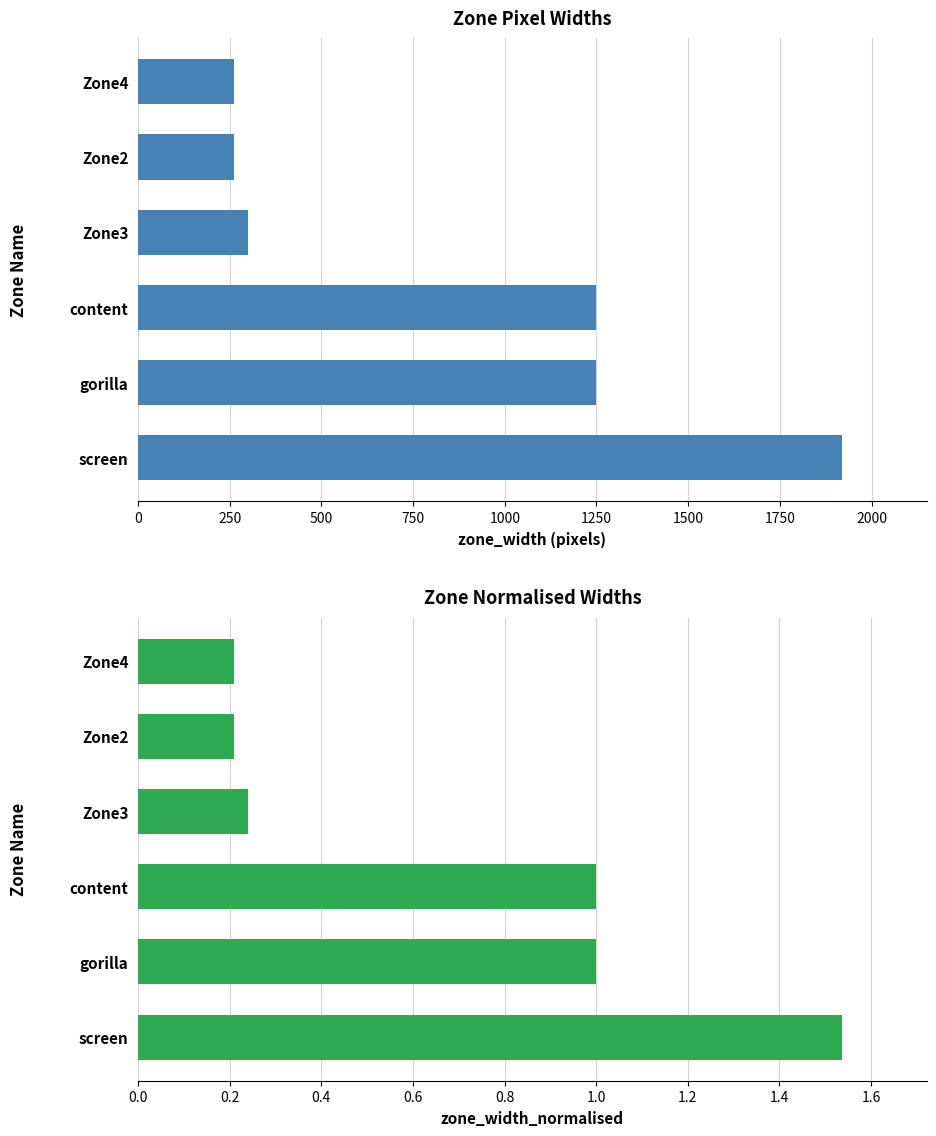

How many data points in zone_width_normalised are less than 1?

3